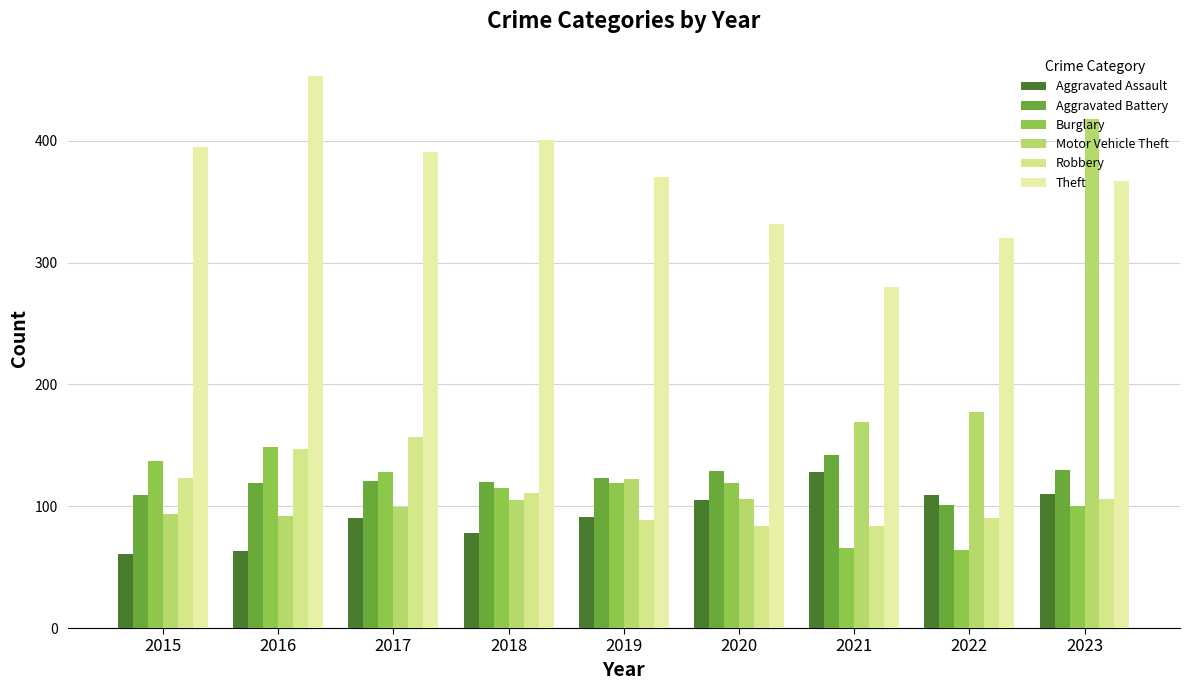

Which series has the largest range (max minus min)?

Motor Vehicle Theft